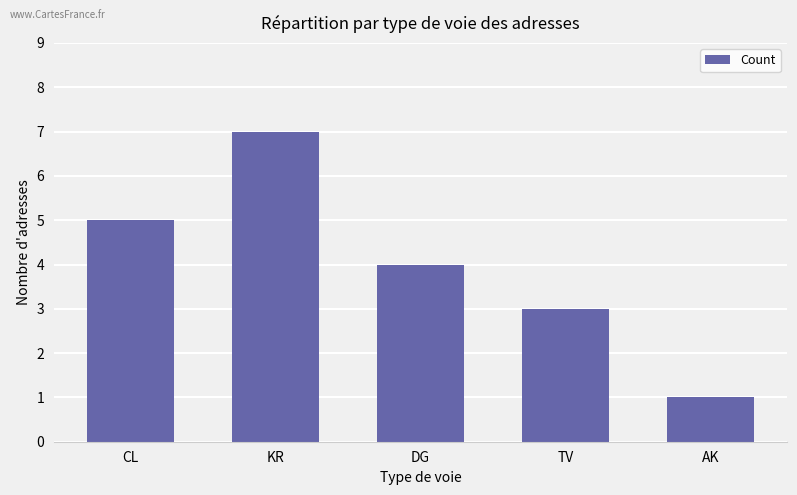

Where is the data nearest to the value 4?

DG